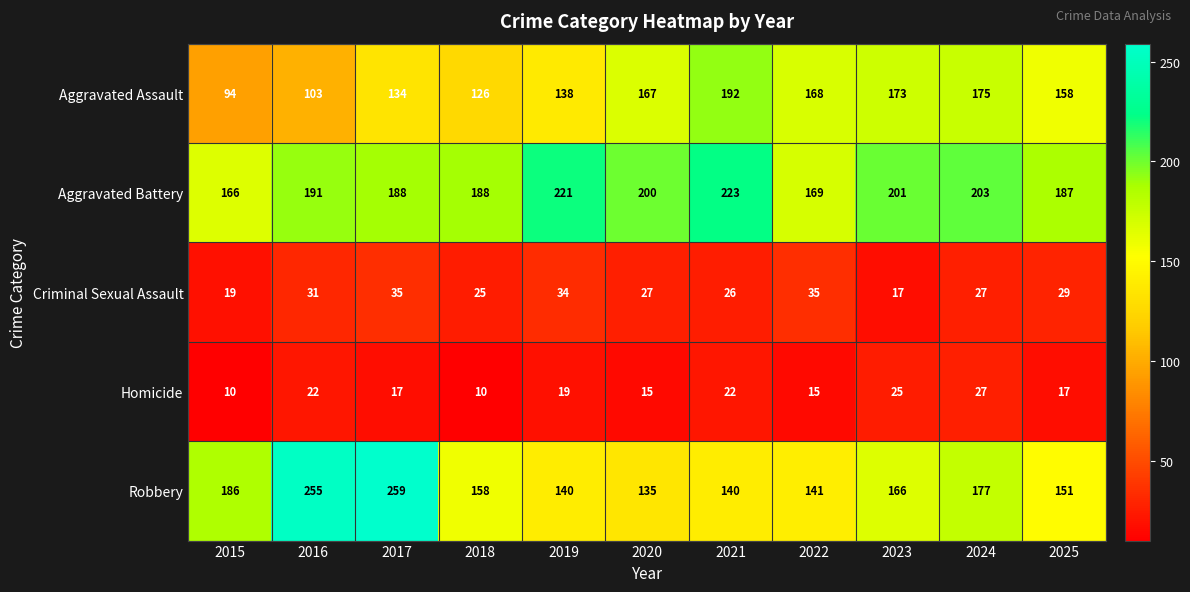

The value of Aggravated Battery at 2017 is 71. True or false?

False